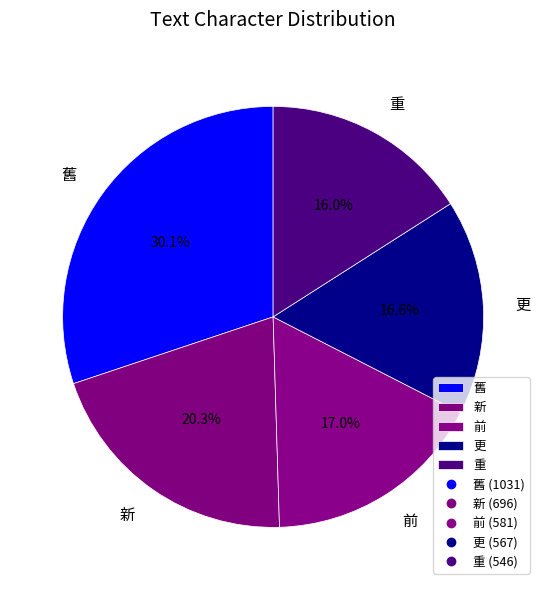

Is it true that 前 is 17% of the pie?

True